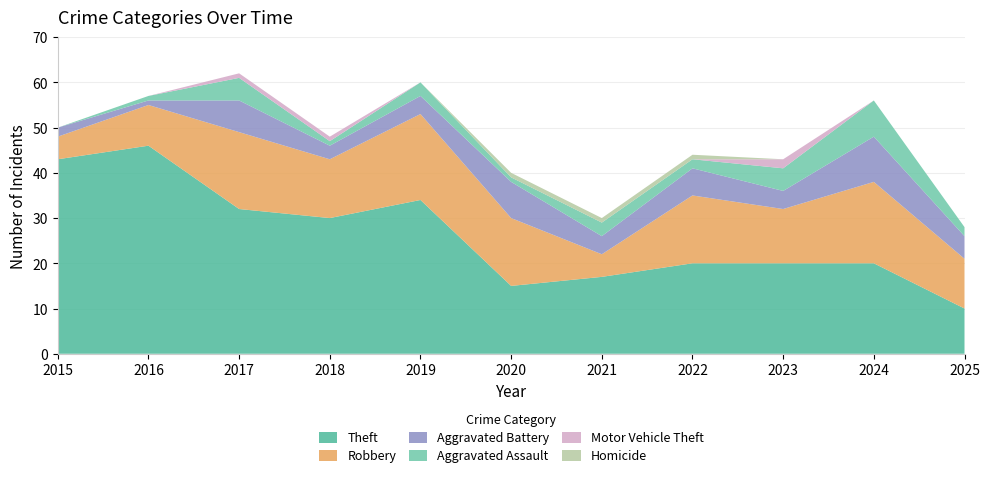

Reading left to right, list all the values displayed in this chart.

Theft: 2015=43	2016=46	2017=32	2018=30	2019=34	2020=15	2021=17	2022=20	2023=20	2024=20	2025=10
Robbery: 2015=5	2016=9	2017=17	2018=13	2019=19	2020=15	2021=5	2022=15	2023=12	2024=18	2025=11
Aggravated Battery: 2015=2	2016=1	2017=7	2018=3	2019=4	2020=8	2021=4	2022=6	2023=4	2024=10	2025=5
Aggravated Assault: 2015=0	2016=1	2017=5	2018=1	2019=3	2020=1	2021=3	2022=2	2023=5	2024=8	2025=2
Motor Vehicle Theft: 2015=0	2016=0	2017=1	2018=1	2019=0	2020=0	2021=0	2022=0	2023=2	2024=0	2025=0
Homicide: 2015=0	2016=0	2017=0	2018=0	2019=0	2020=1	2021=1	2022=1	2023=0	2024=0	2025=0